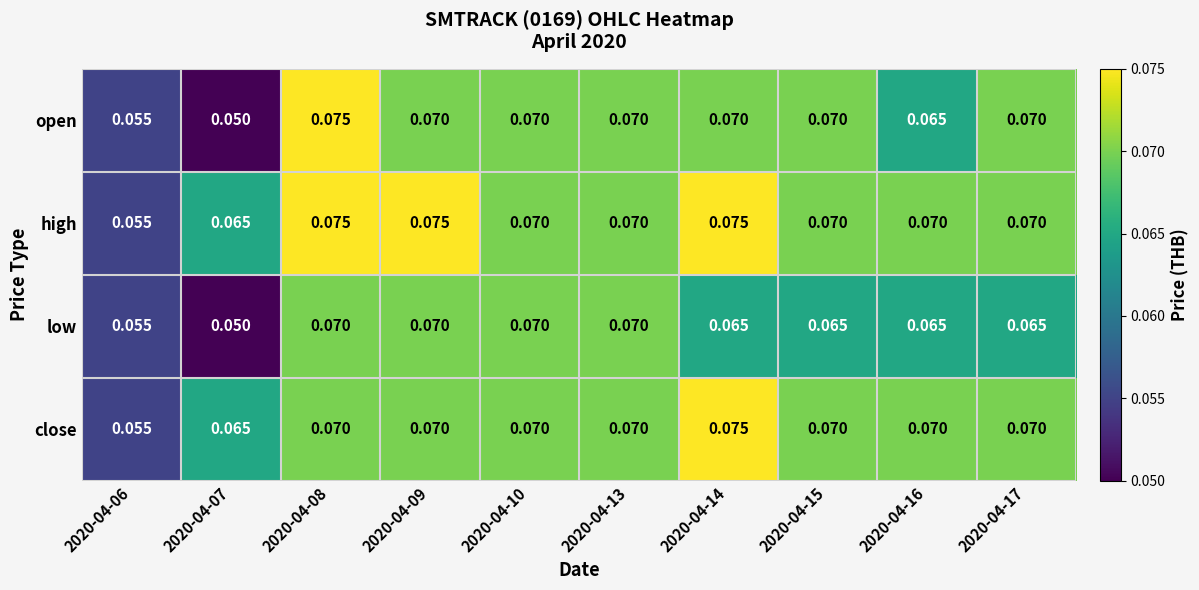

Which series has the largest range (max minus min)?

open